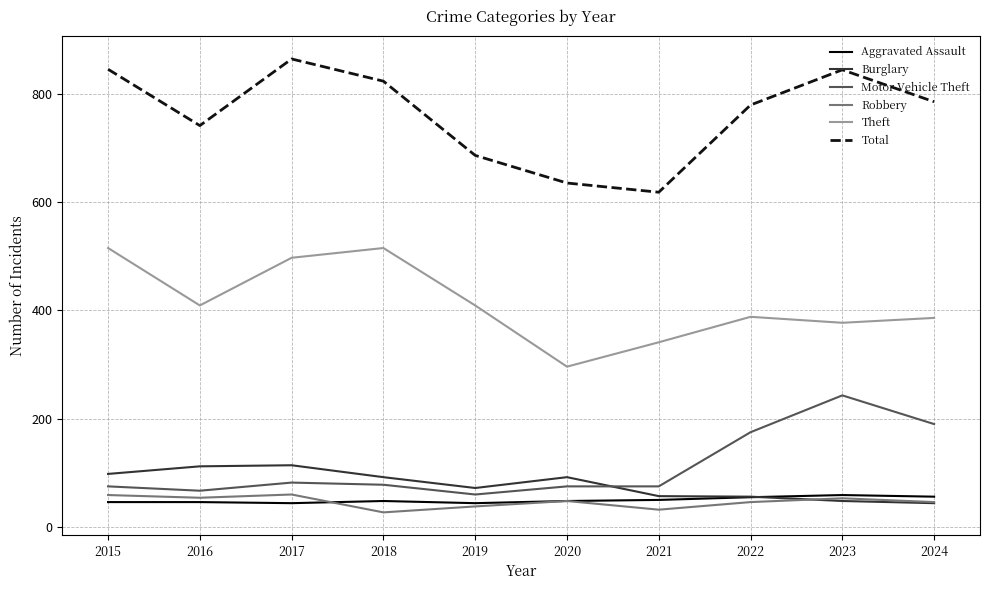

How many interior local valleys does the Theft series have?

3